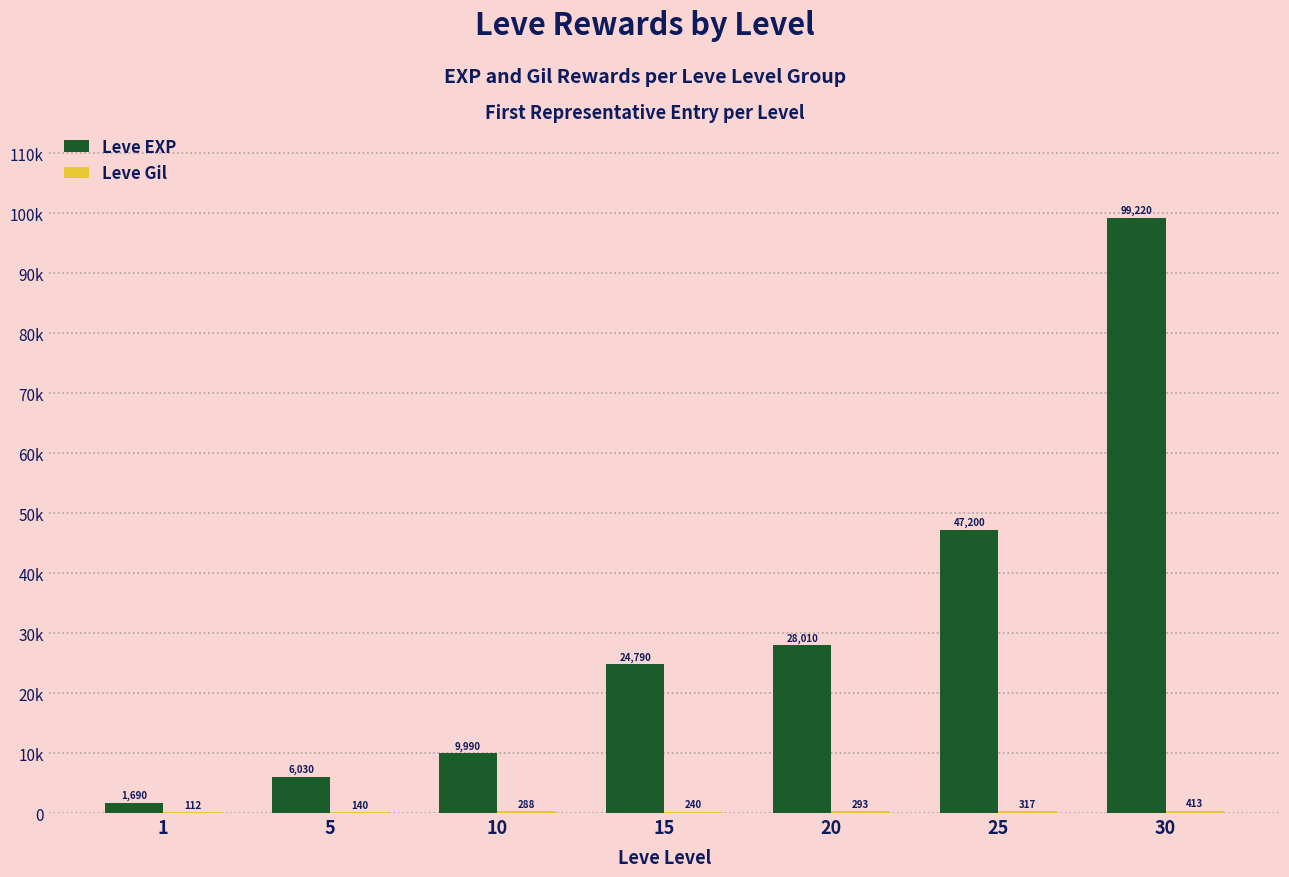

What value does the Leve Gil series have at 1?

112